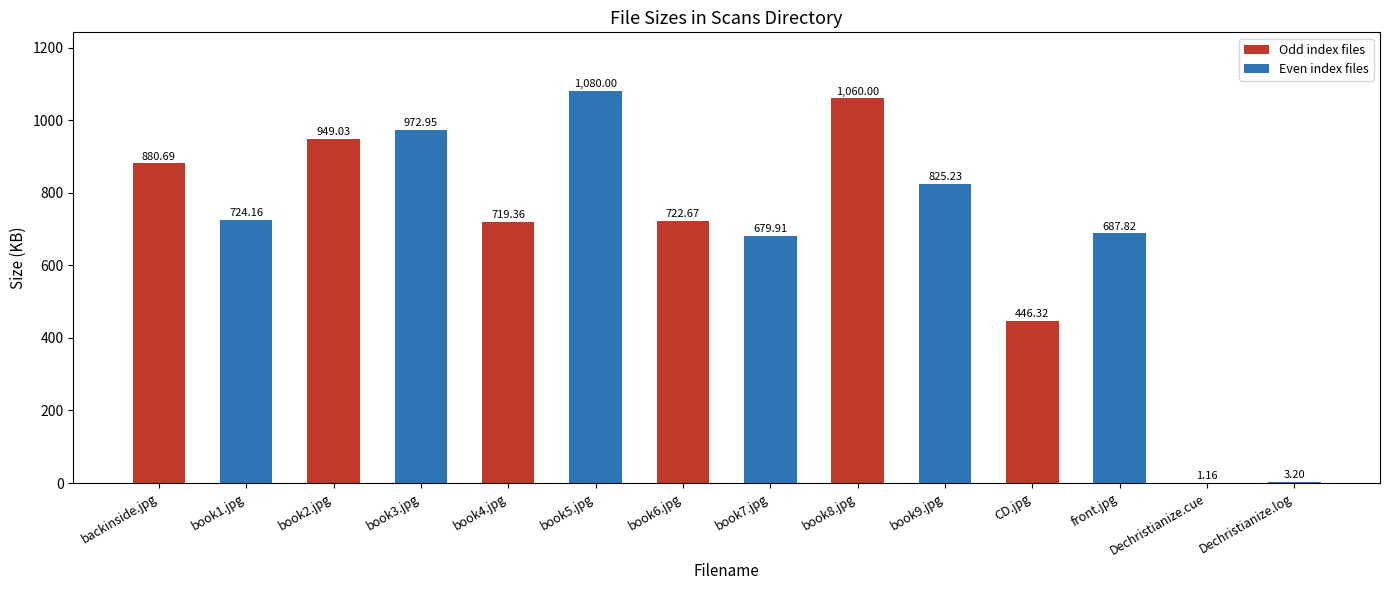

What is the sum of all values?

9752.5